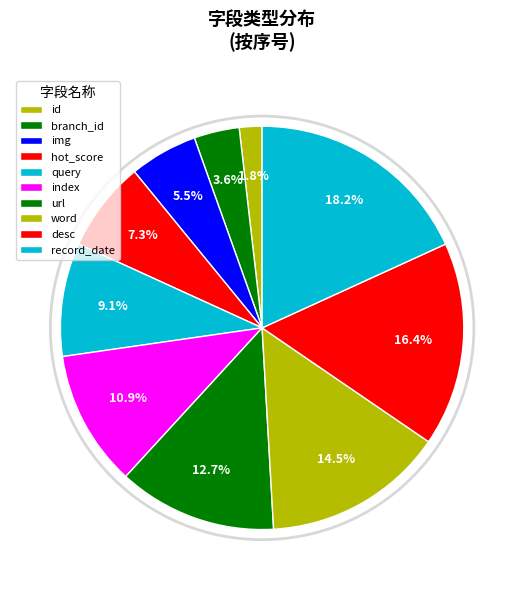

Count the number of slices in the pie.

10